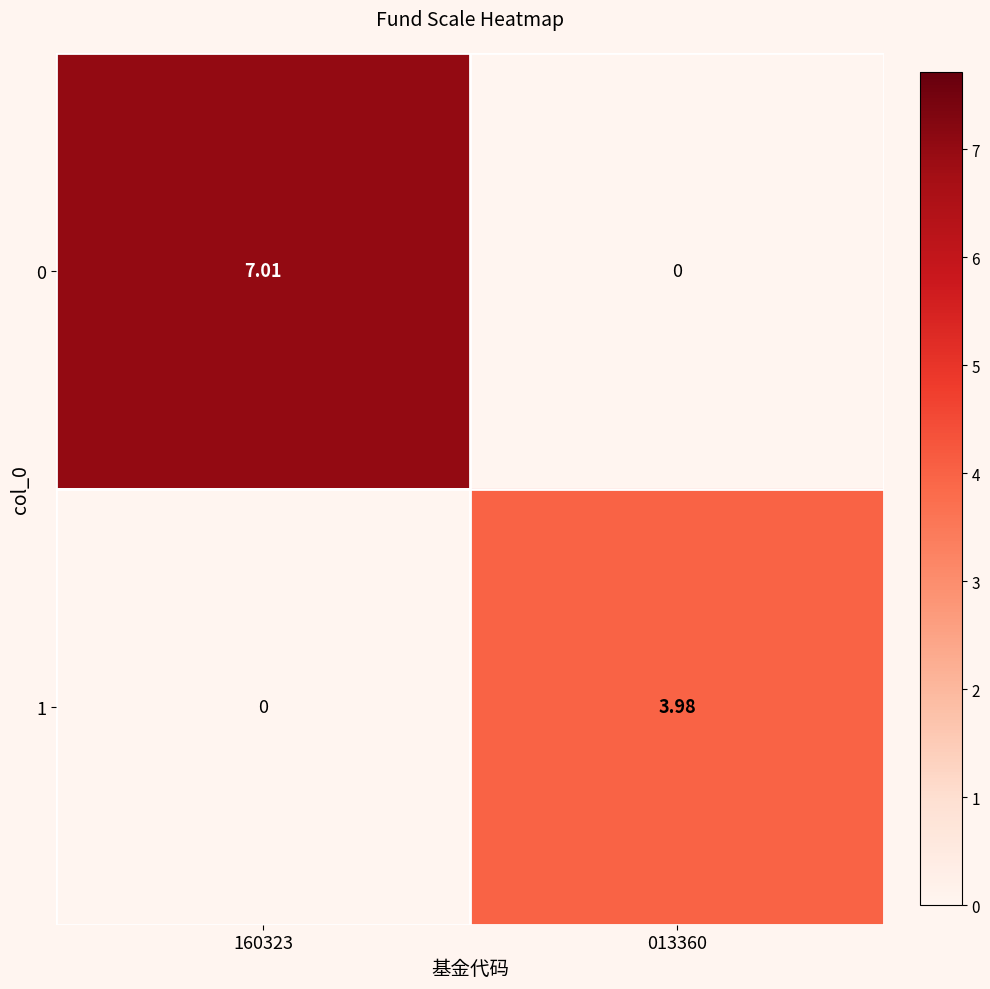

At how many categories does at least one series exceed 1?

2